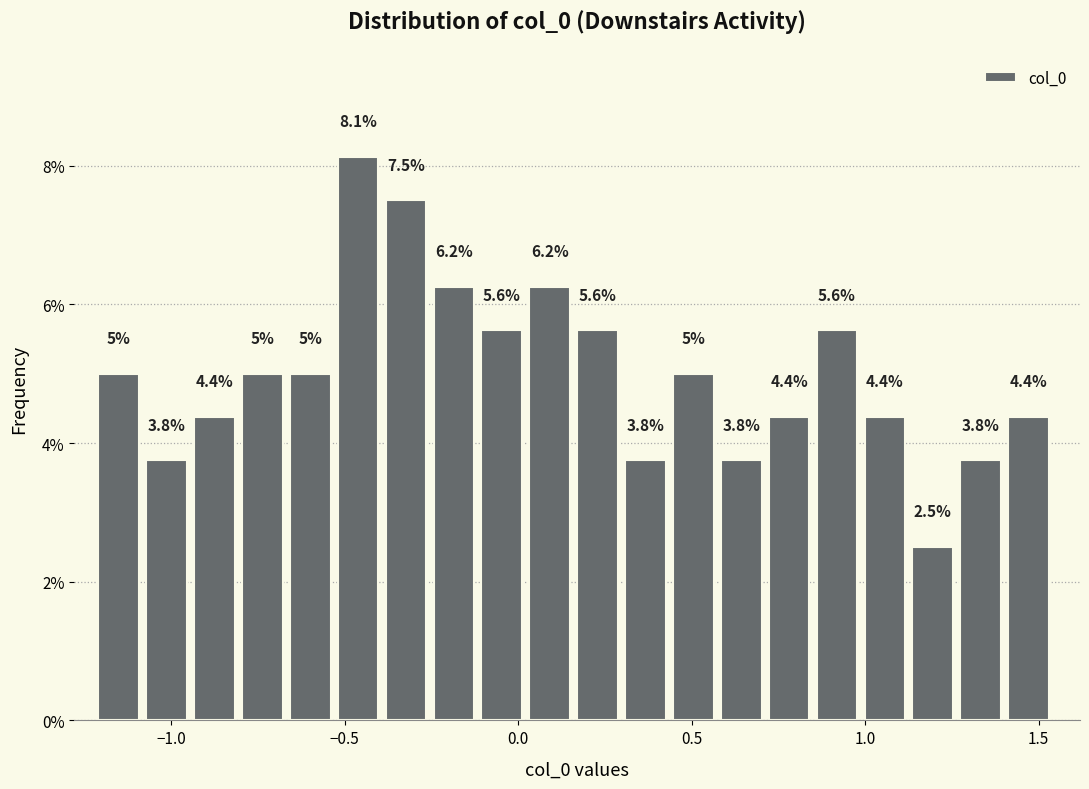

Read against the x-axis, roughly where is the centre of the tallest bar?

-0.45